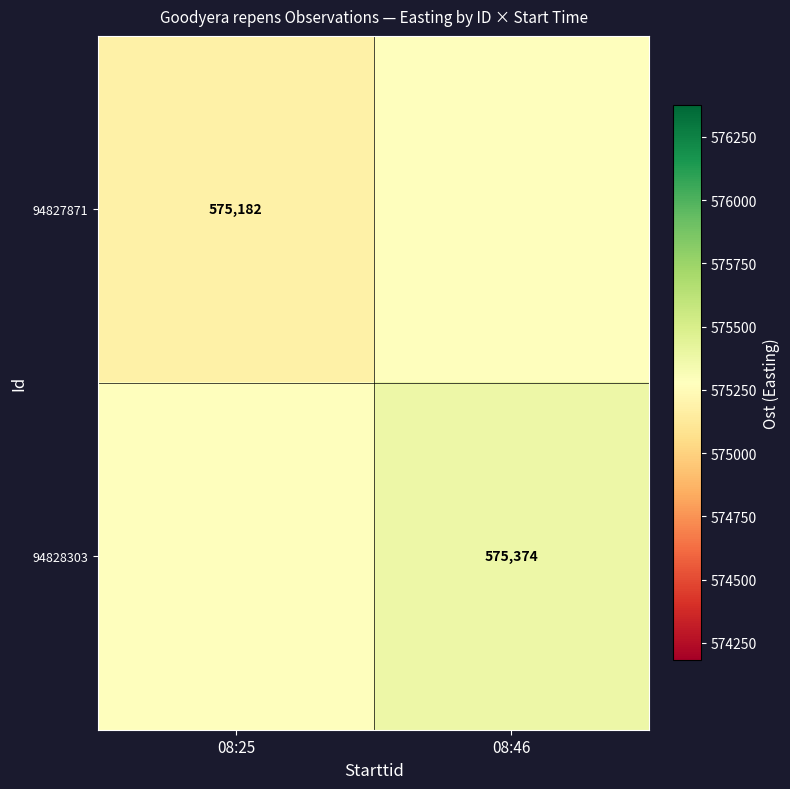

Which series has the largest total across all categories?

94828303